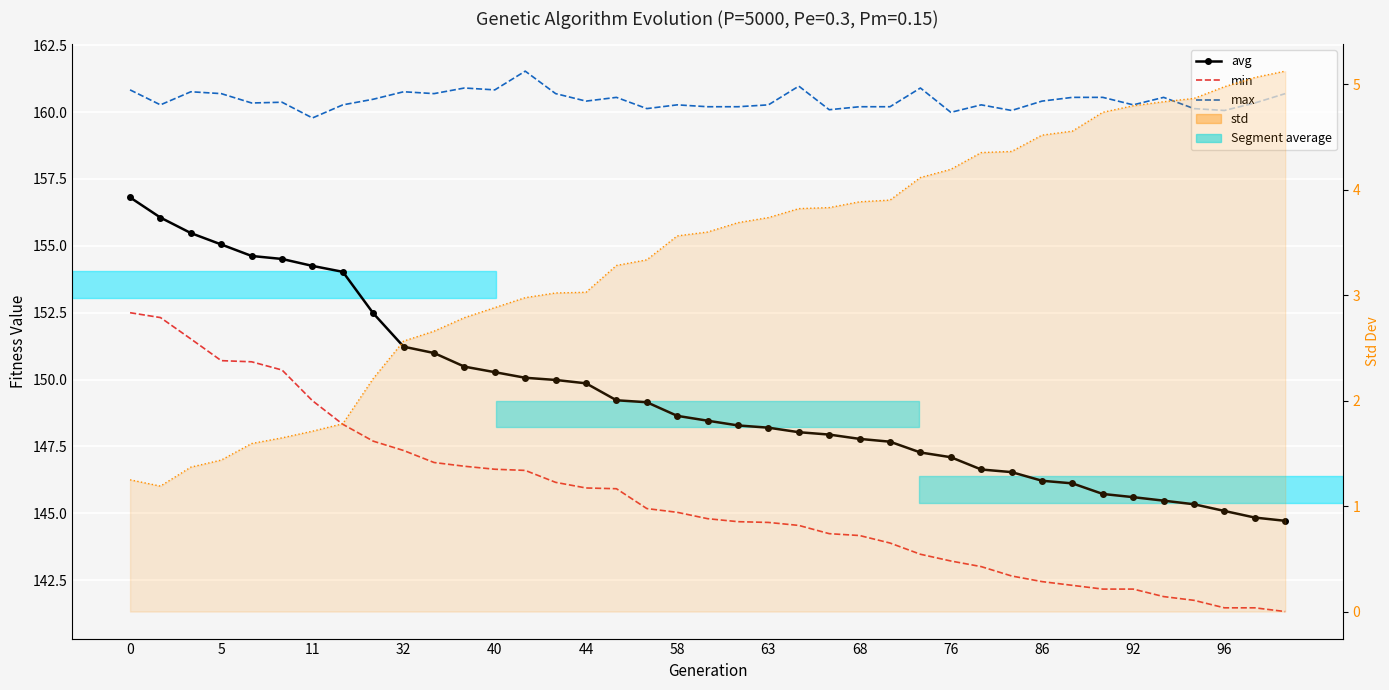

True or false: min and std (line) cross at least once.

False